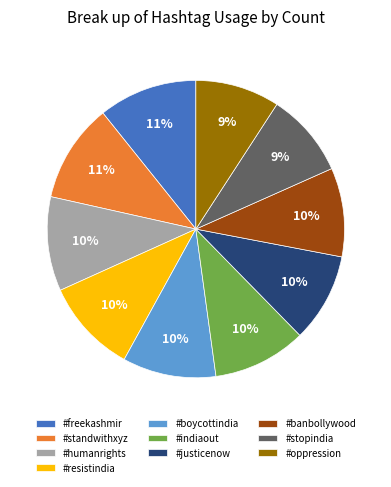

To the nearest percent, what percentage of the pie is #stopindia?

9%